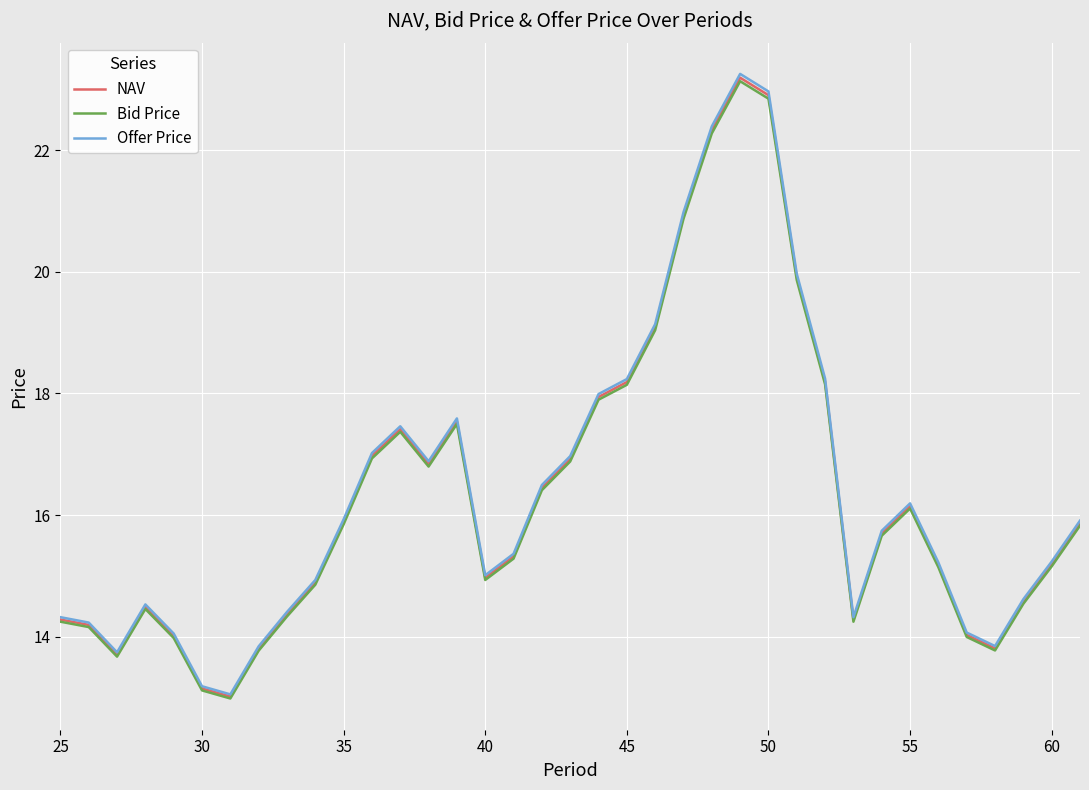

What is the highest value of the Offer Price series?

23.3